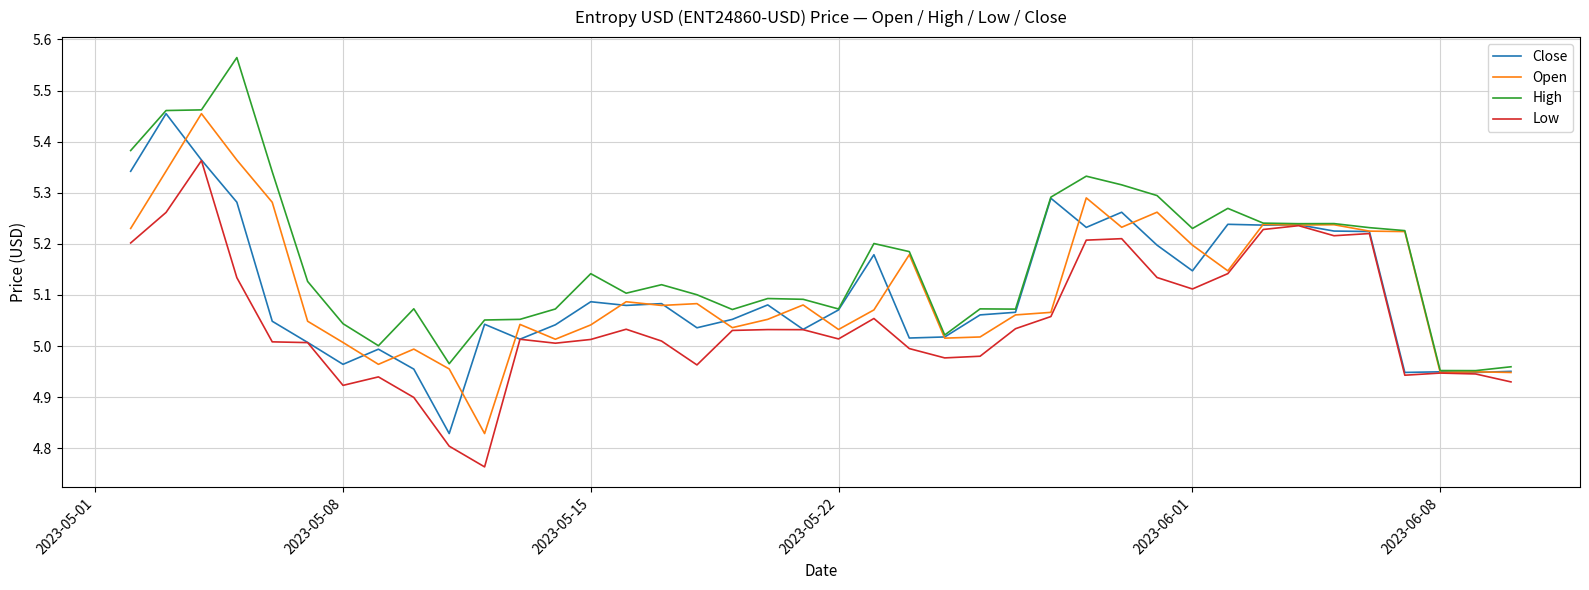

Which series has the largest total across all categories?

High